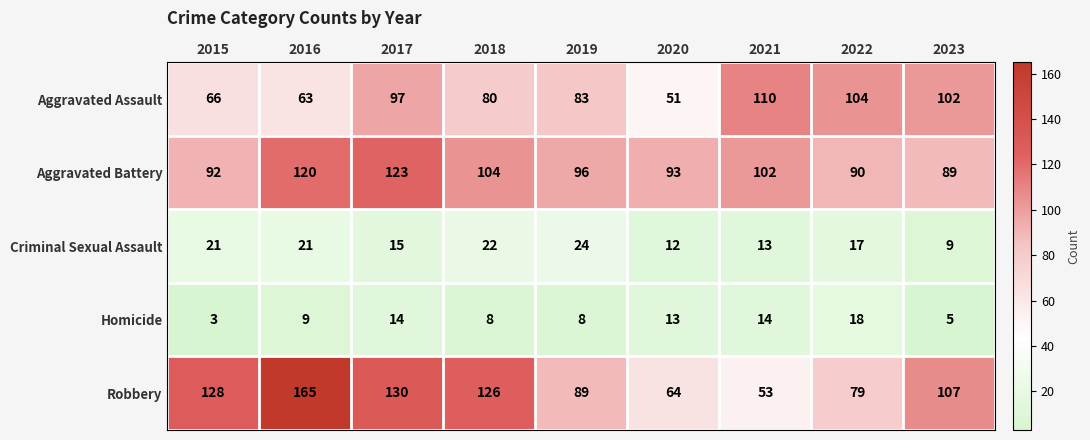

What is the highest value of the Robbery series?

165